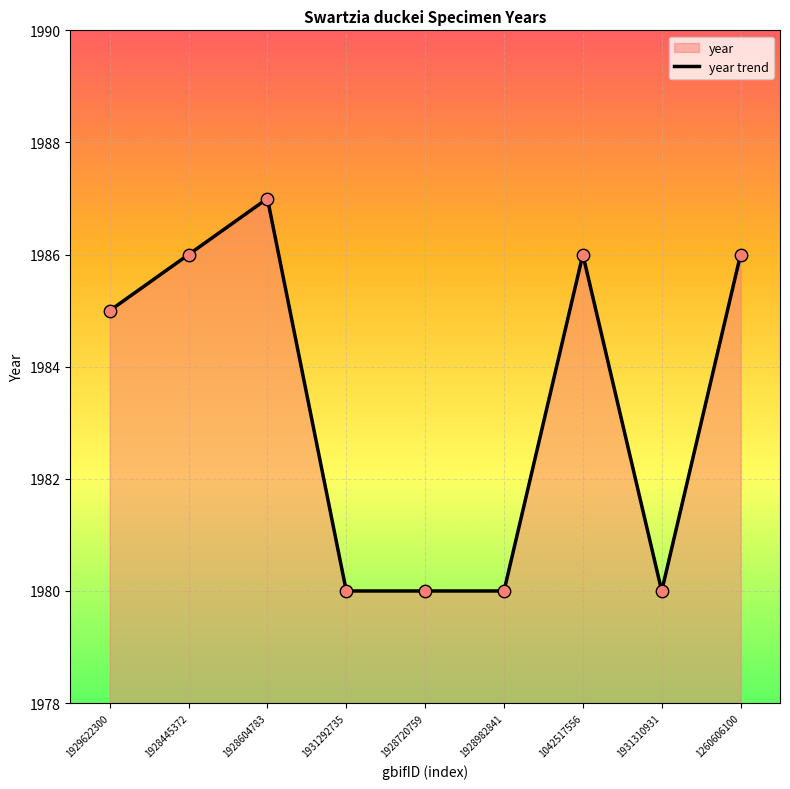

Which has a higher value, 1928604783 or 1931292735?

1928604783